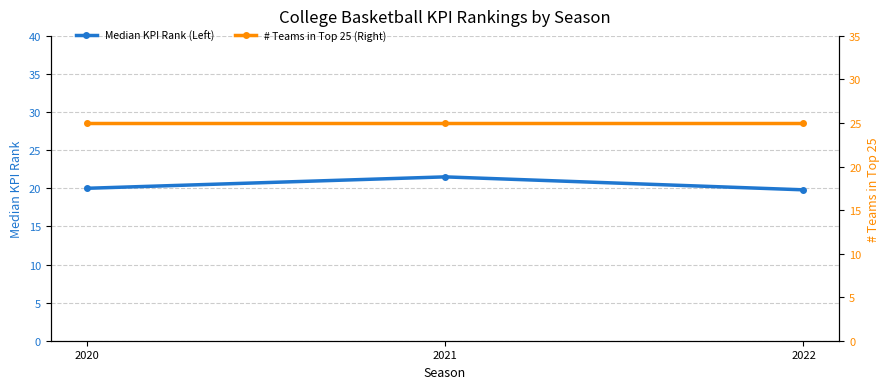

Reading right to left, what are all the values shown in this chart?

Median KPI Rank (Left): 19.8	21.5	20.0
# Teams in Top 25 (Right): 25.0	25.0	25.0